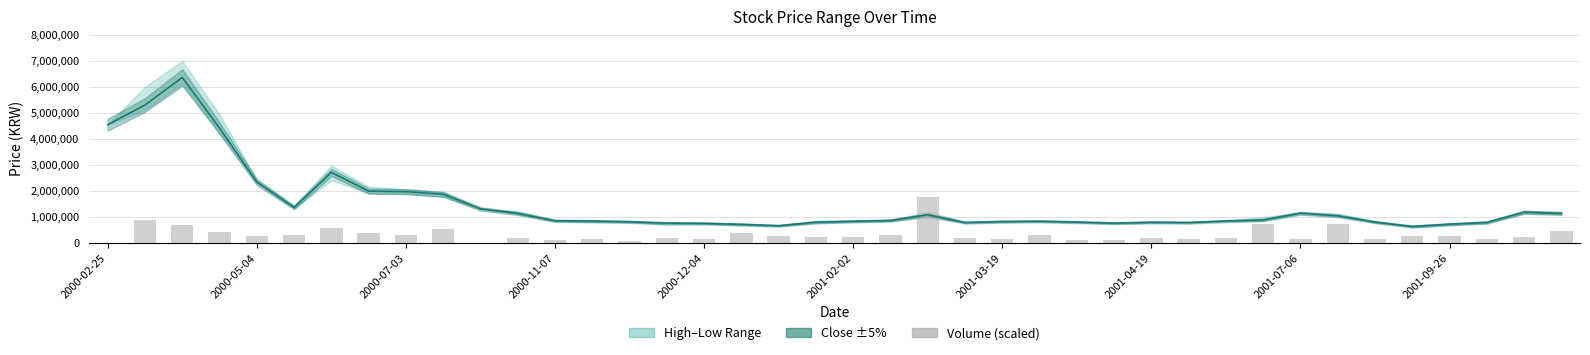

True or false: Volume (scaled) has a value of 305188.2 at 21.

True